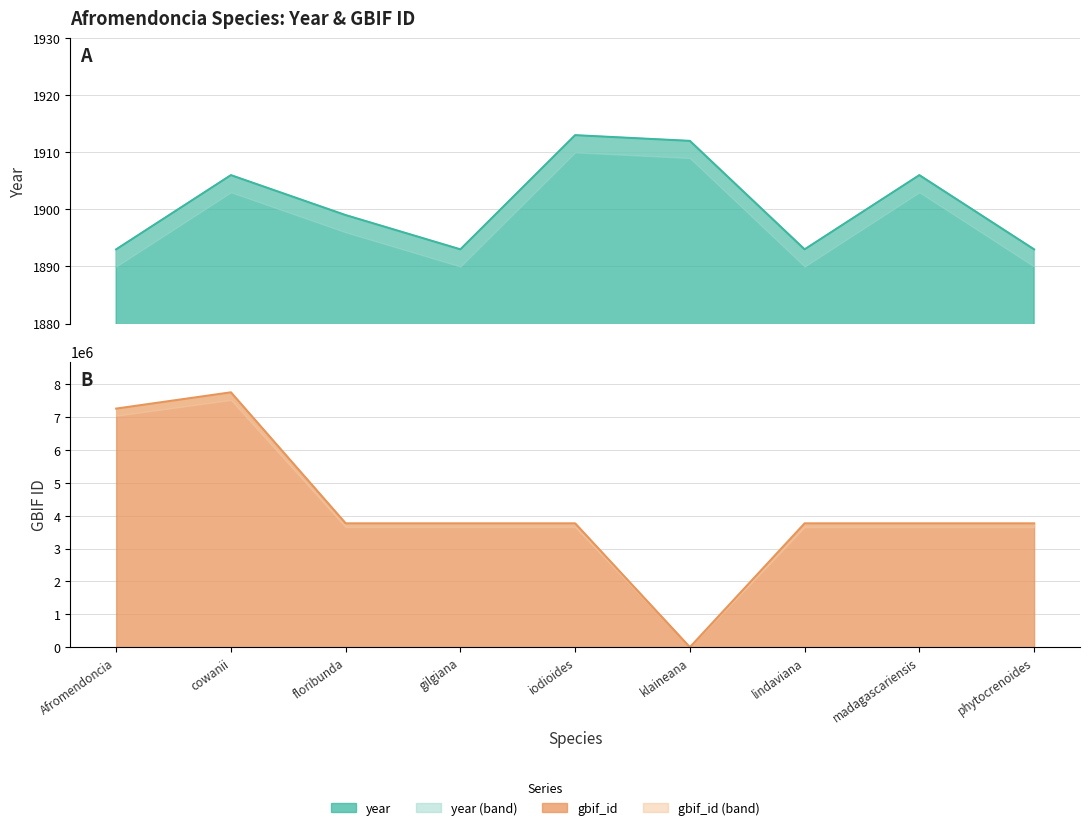

List the series in order of their peak value, lowest first.

year (line), gbif_id (line)